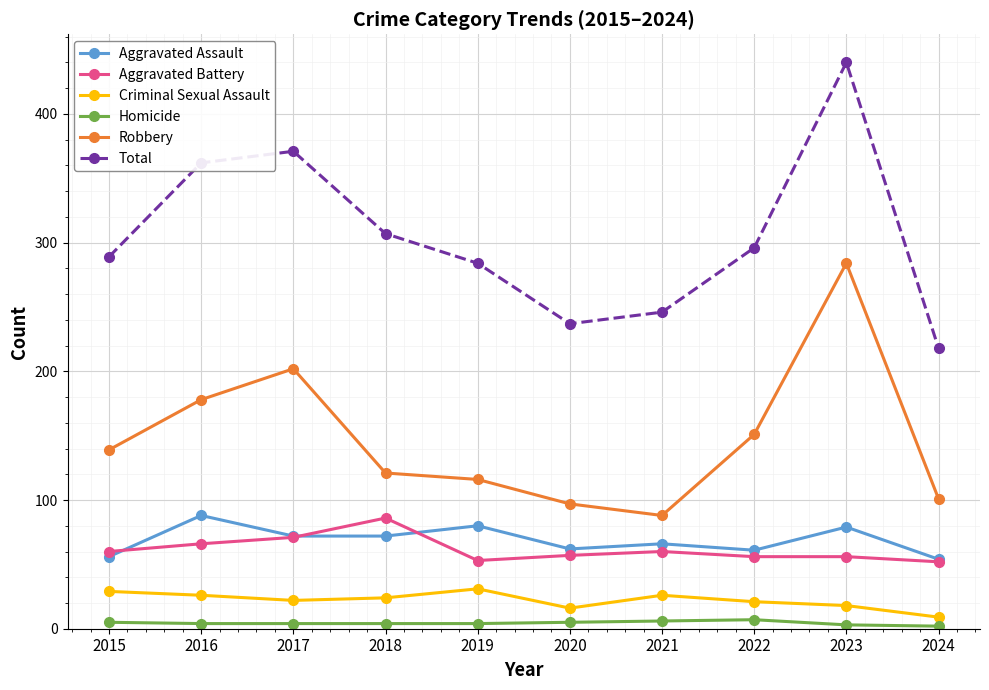

What is the difference between the highest and lowest values at 2018?

303